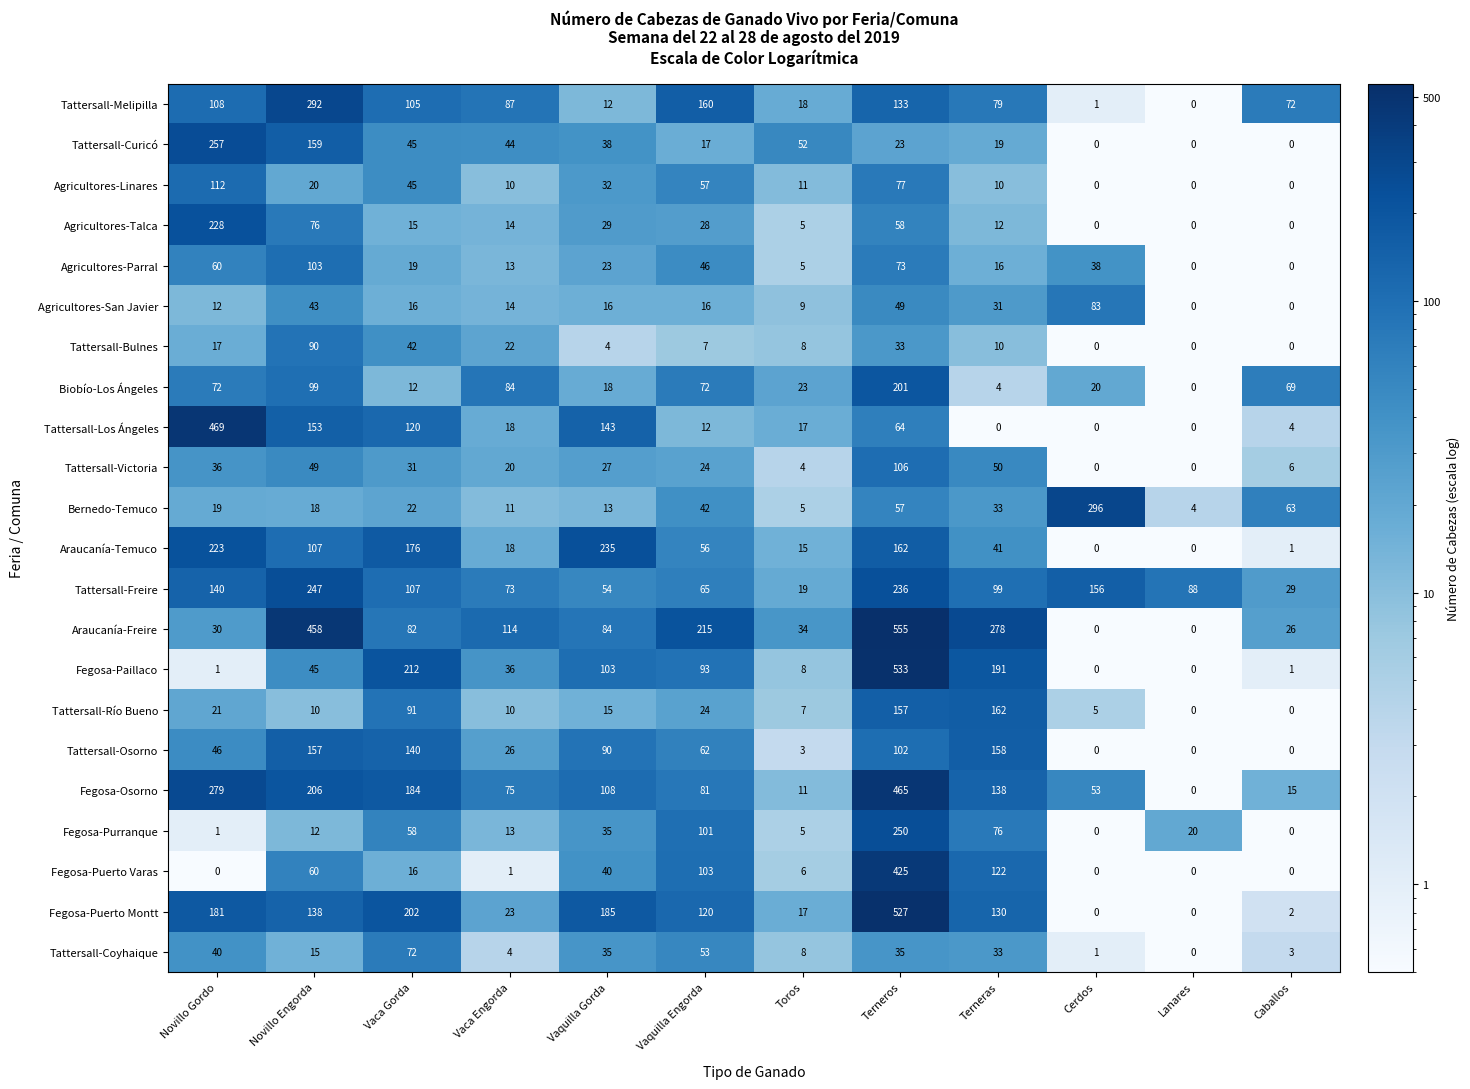

How many series are shown in this chart?

22